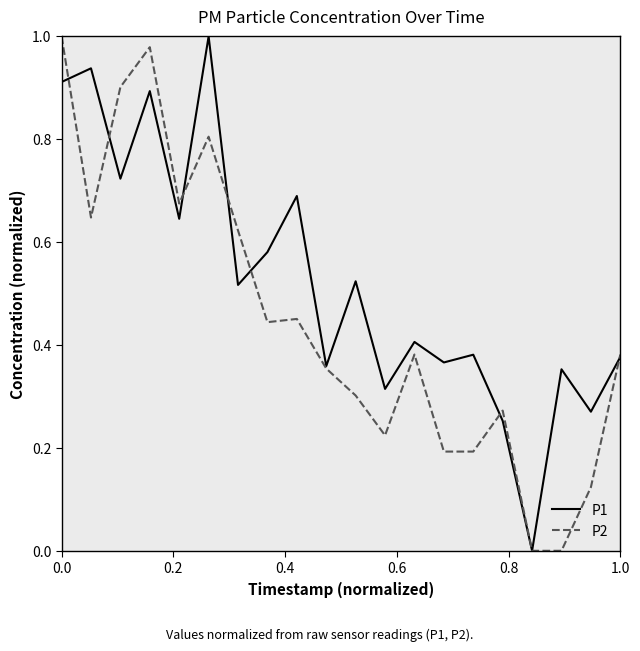

Which series has the largest total across all categories?

P1